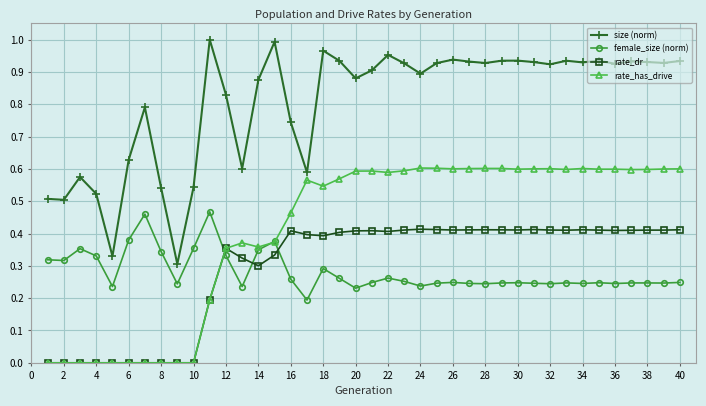

True or false: size (norm) and rate_has_drive intersect in this chart.

False